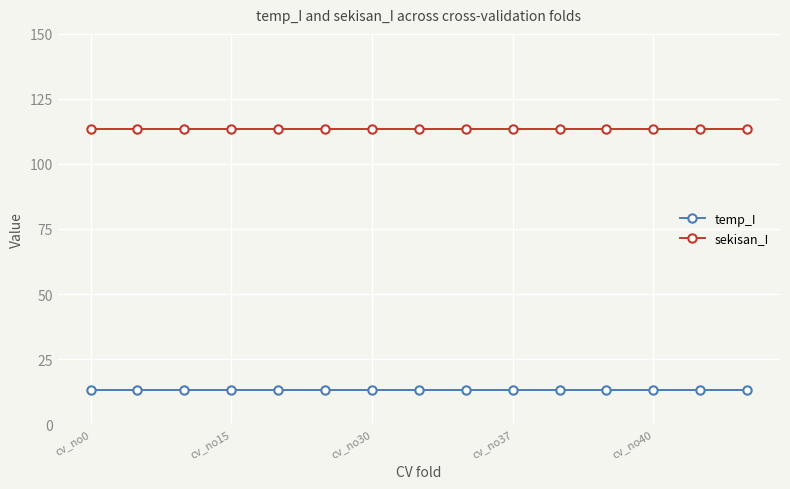

What is the average value of the sekisan_I series?

113.3